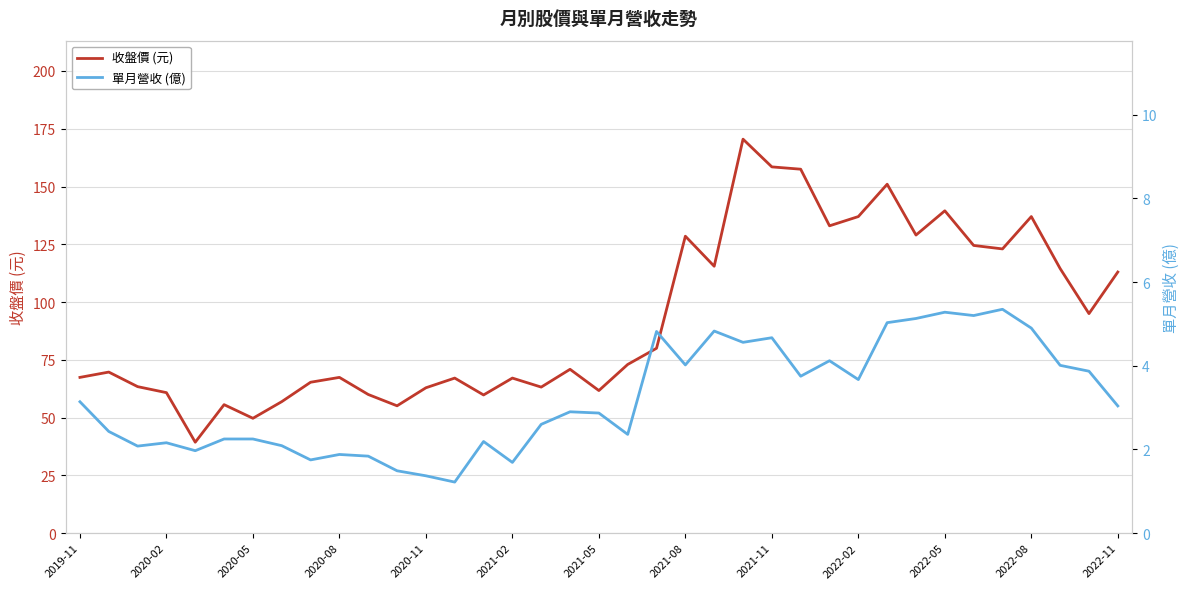

What is the sum of the 收盤價 (元) values at 34 and 32?

237.5